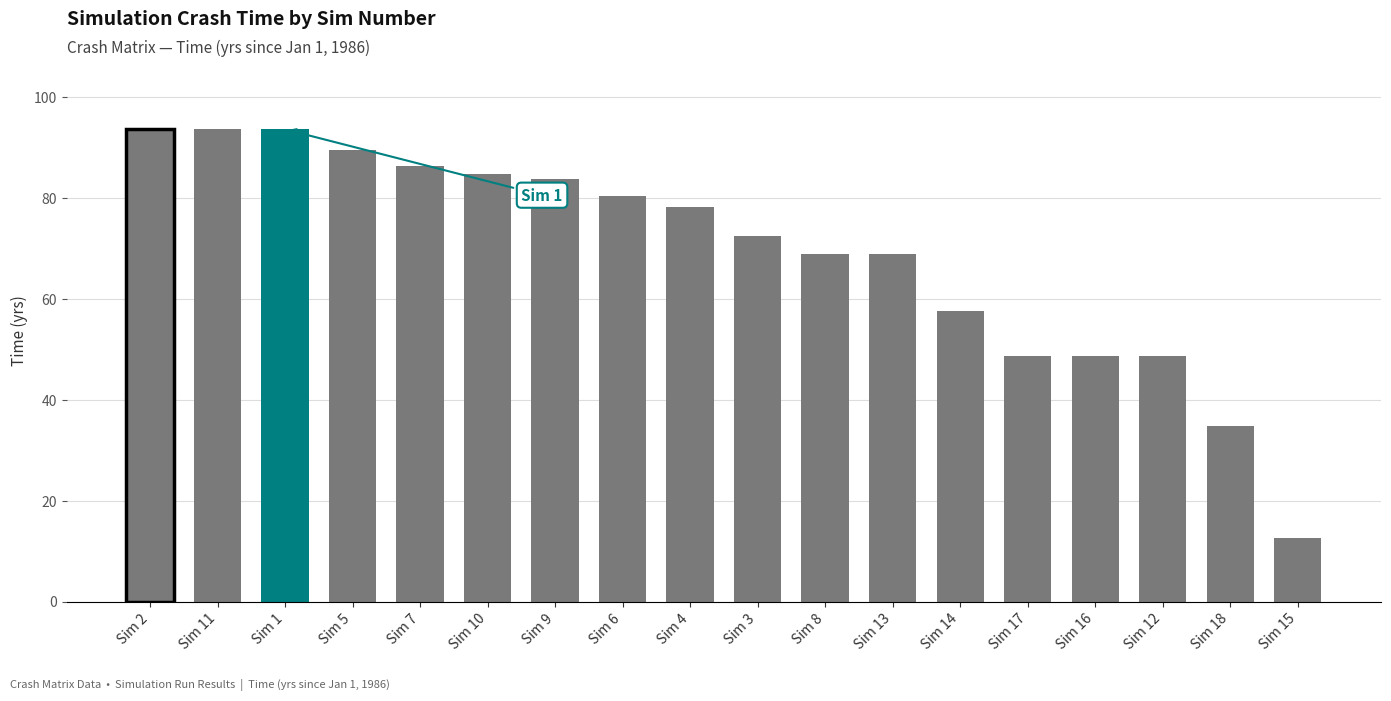

What is the change in value from Sim 1 to Sim 14?

-35.9